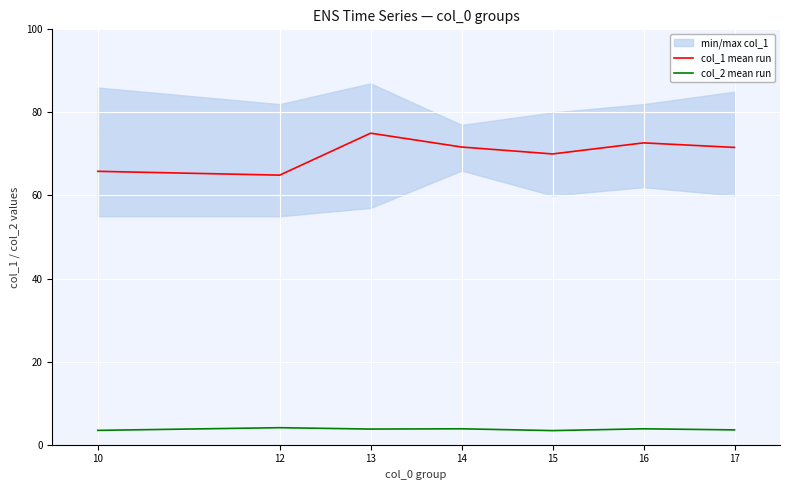

Count the number of data series in this chart.

2